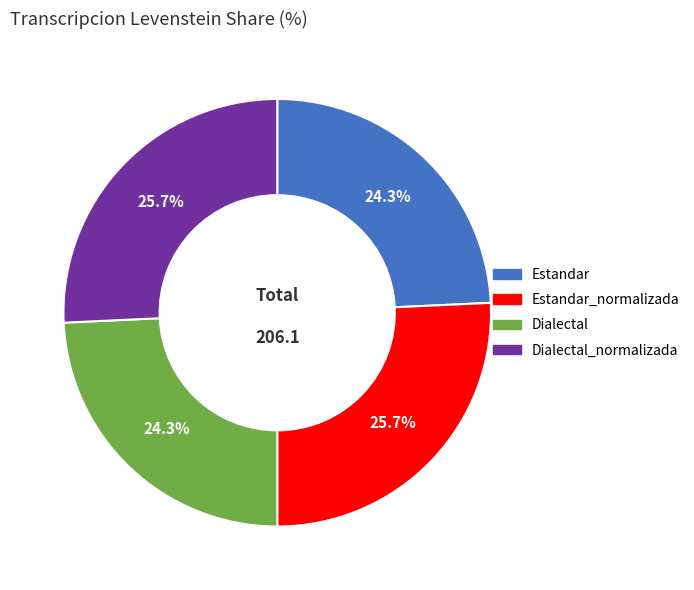

Count the number of slices in the pie.

4